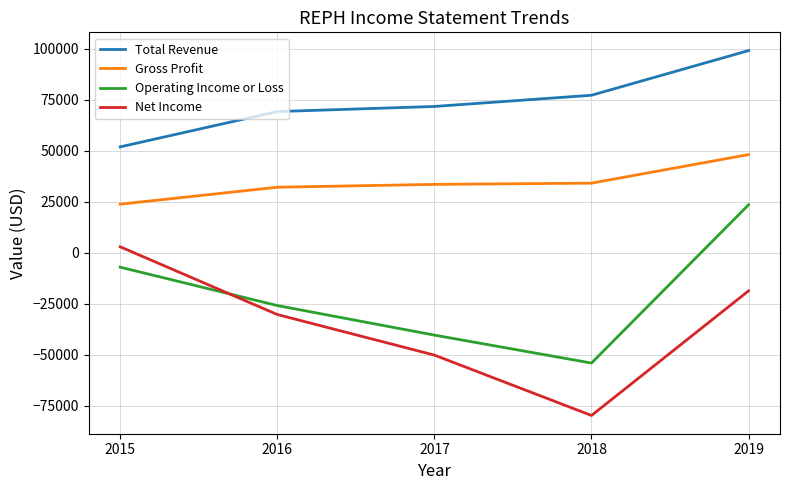

What is the greatest value displayed?

99200